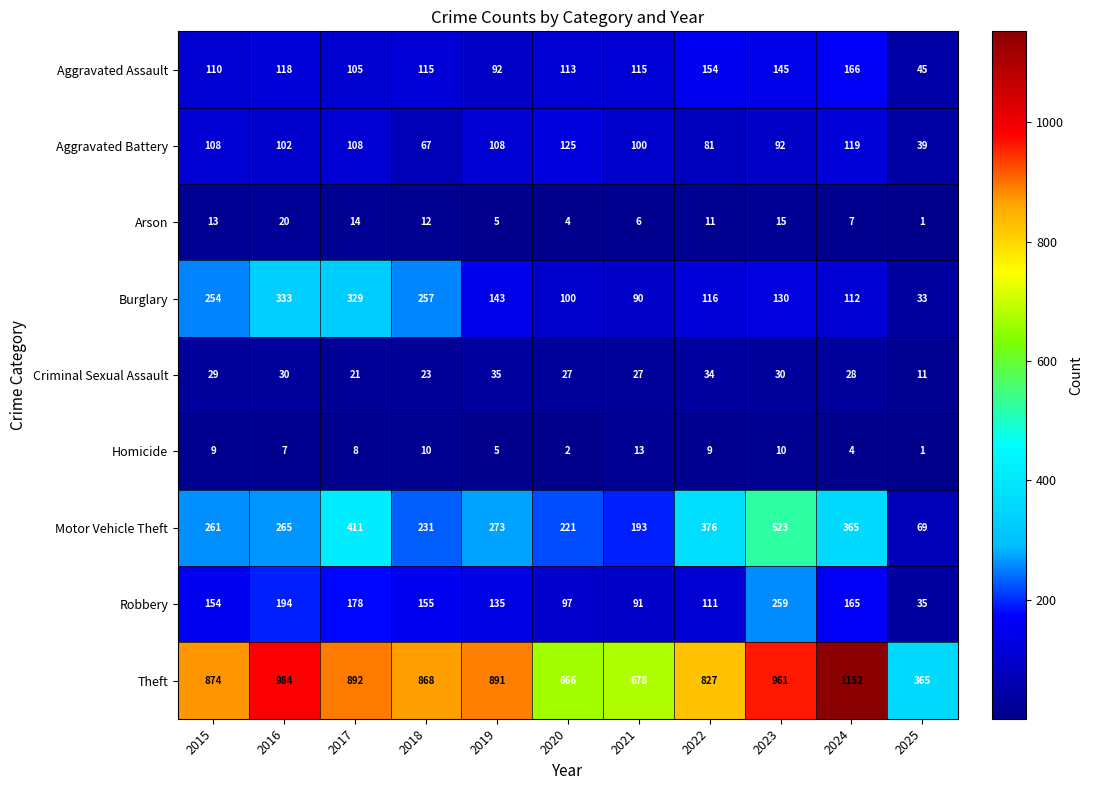

Is it true that Robbery equals 194 at 2016?

True